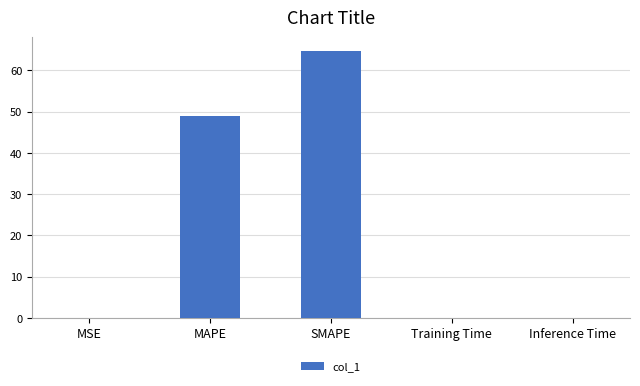

Are the bars horizontal?

No